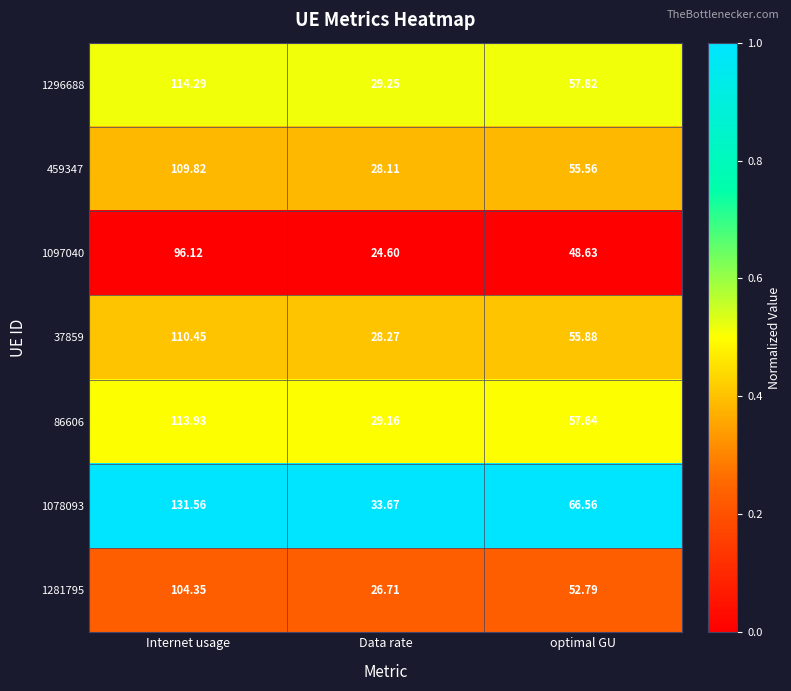

At which category is the sum across all series the highest?

Internet usage